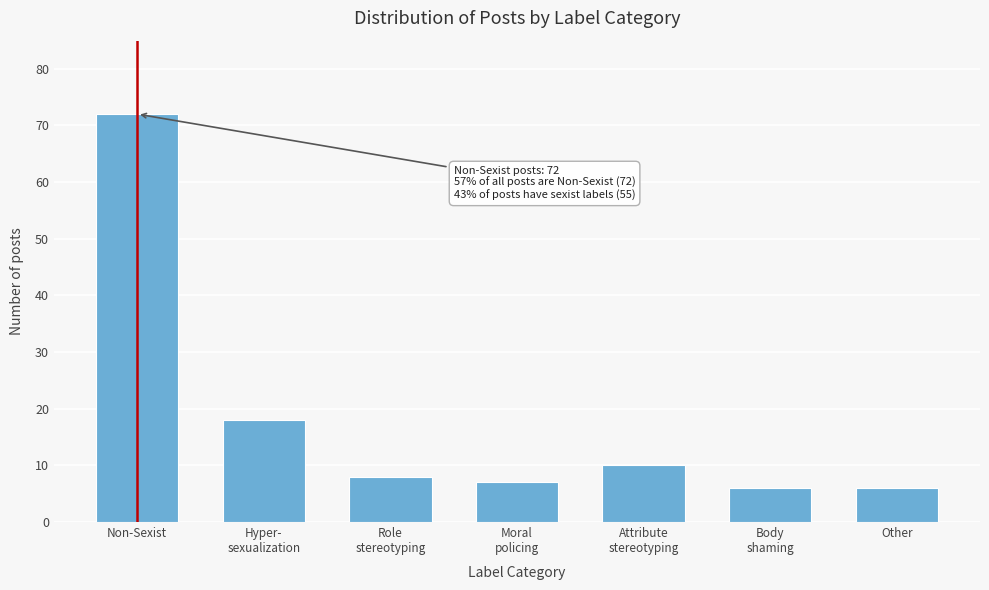

Reading left to right, what are all the values shown in this chart?

72	18	8	7	10	6	6